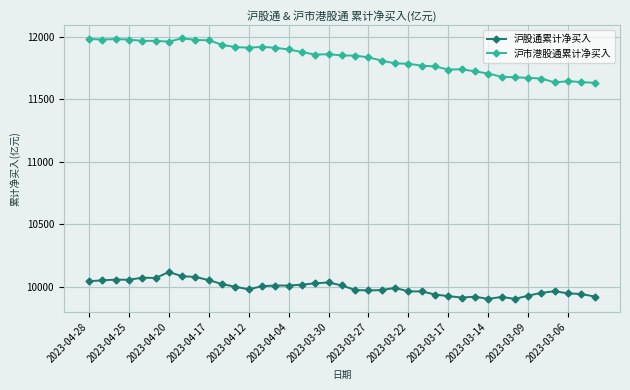

What are all the series names shown in the legend?

沪股通累计净买入, 沪市港股通累计净买入